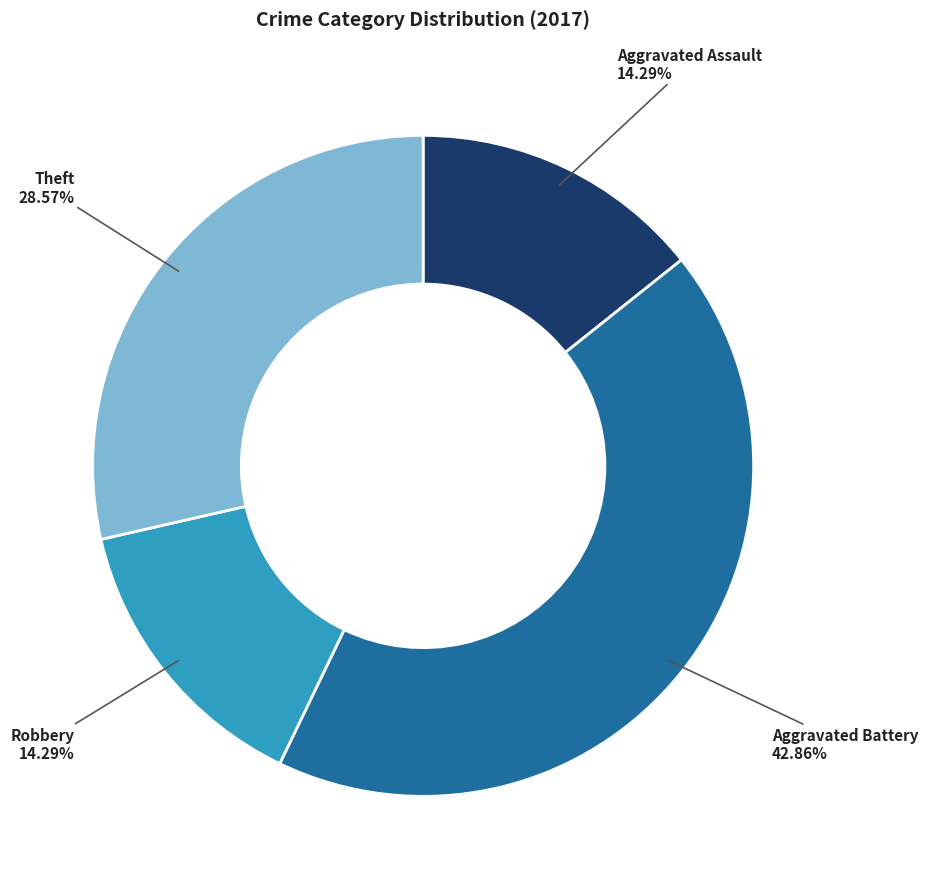

Does Theft represent more than half of the total?

No